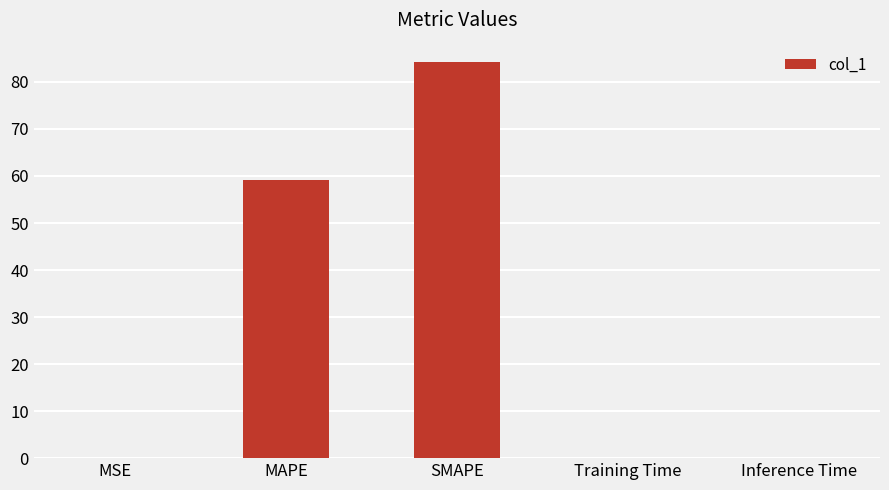

What is the greatest value displayed?

84.1